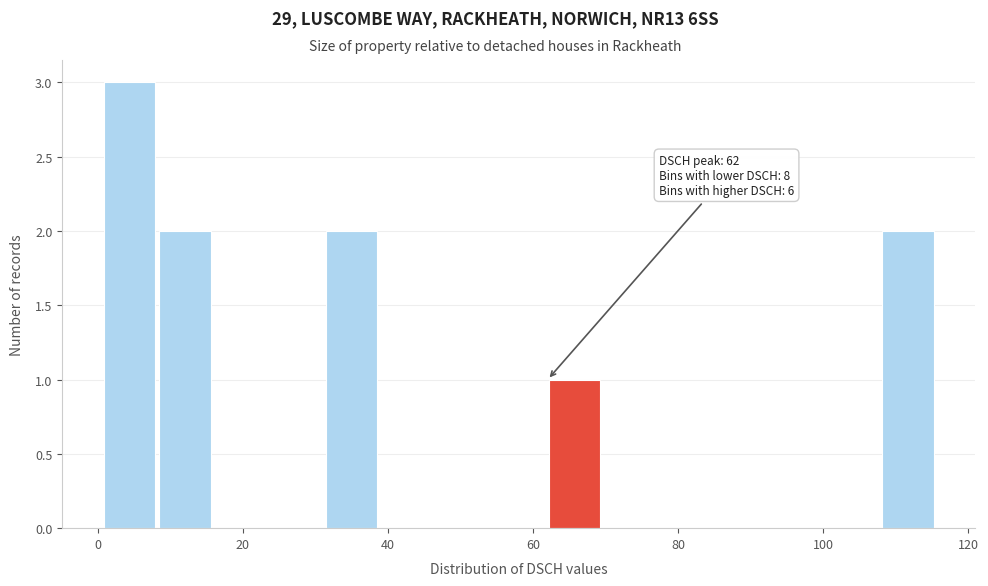

Read against the x-axis, roughly where is the centre of the tallest bar?

4